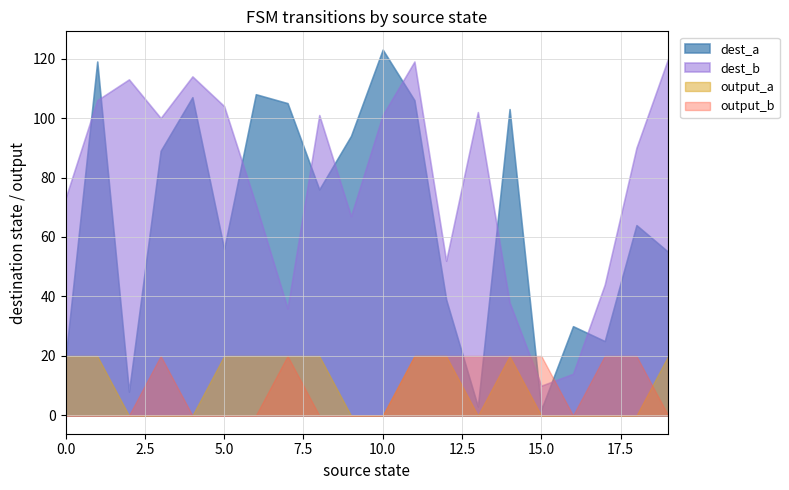

Reading left to right, what are all the values shown in this chart?

dest_a: 19	119	8	89	107	56	108	105	76	94	123	106	39	3	103	2	30	25	64	55
dest_b: 73	106	113	100	114	104	71	36	101	67	101	119	52	102	38	10	14	44	90	120
output_a: 1	1	0	0	0	1	1	1	1	0	0	1	1	0	1	0	0	0	0	1
output_b: 0	0	0	1	0	0	0	1	0	0	0	1	1	1	1	1	0	1	1	0